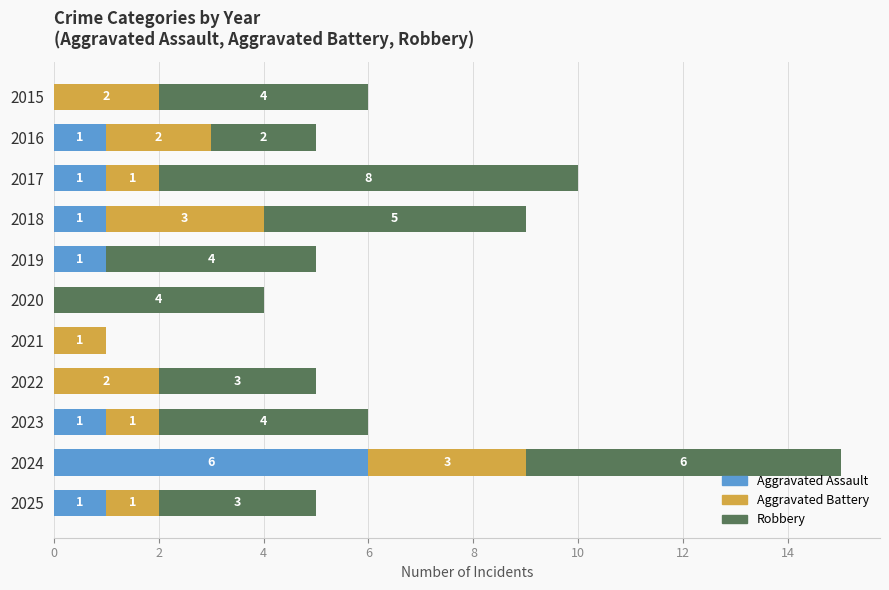

Which category has the highest value in the Aggravated Assault series?

2024